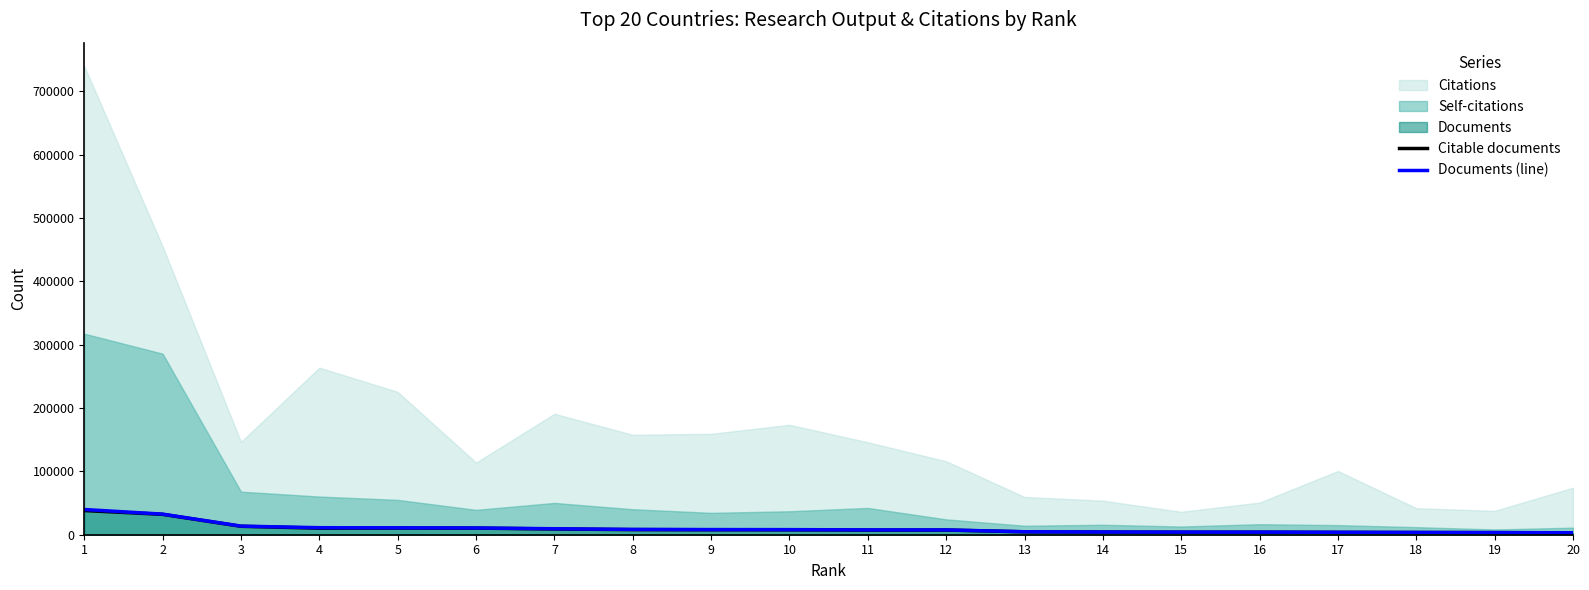

True or false: Documents (line) has a value of 8048 at 10.

True